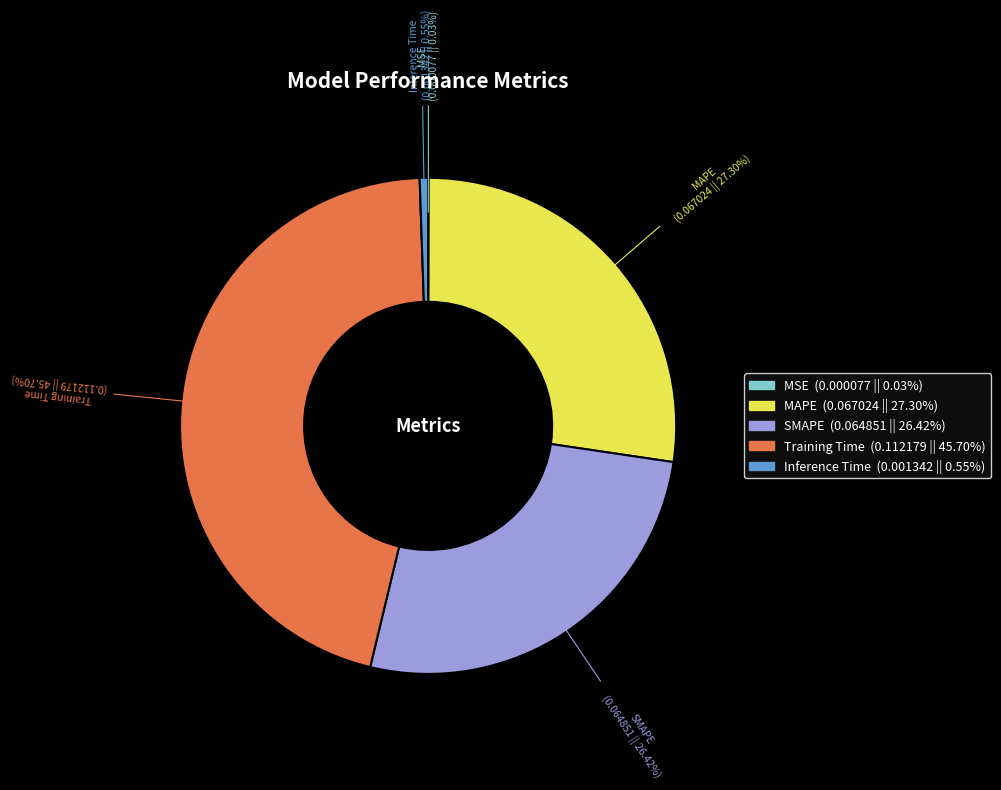

To the nearest percent, what percentage of the pie is Training Time?

46%